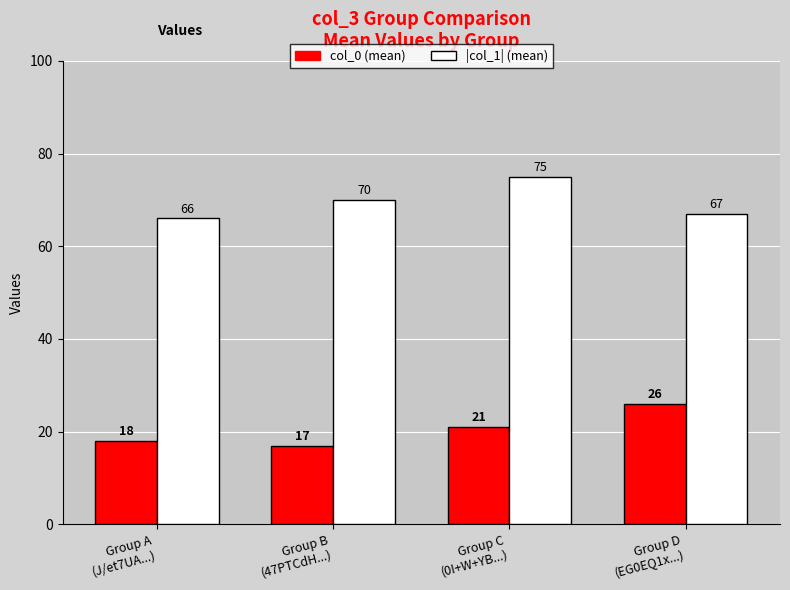

How many series are shown in this chart?

2